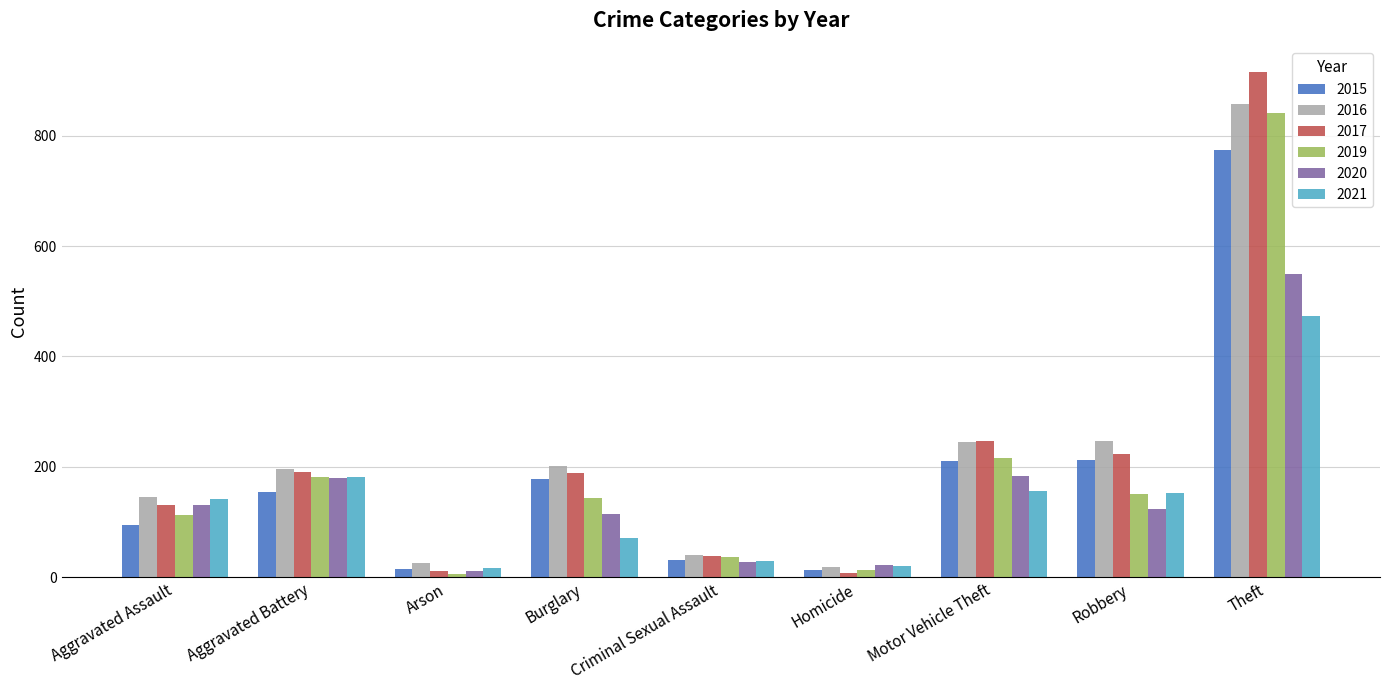

What is the label of the 2nd bar from the right?

Robbery